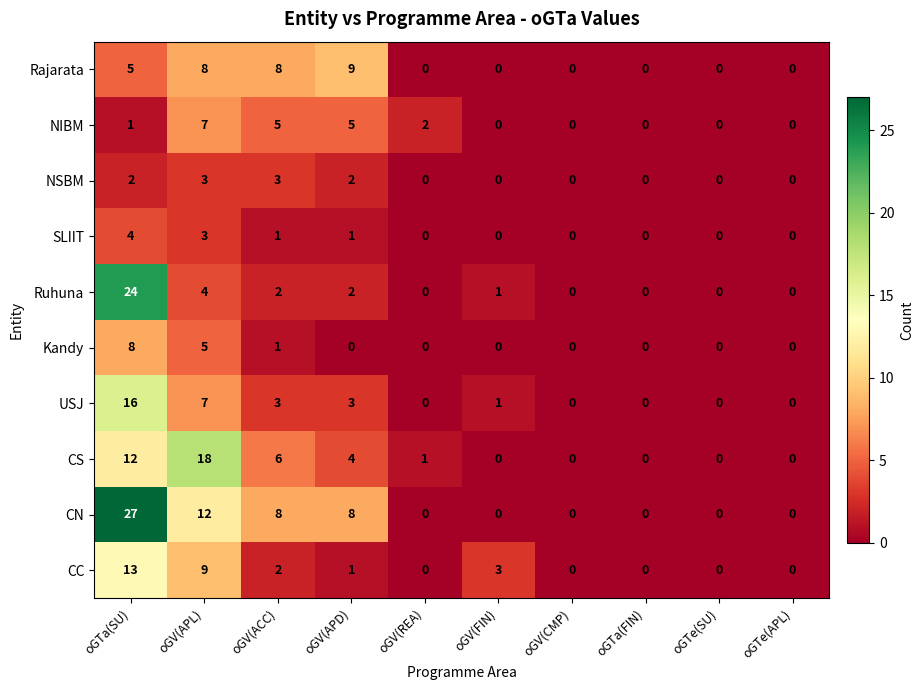

The value of NIBM at oGTe(SU) is 4. True or false?

False